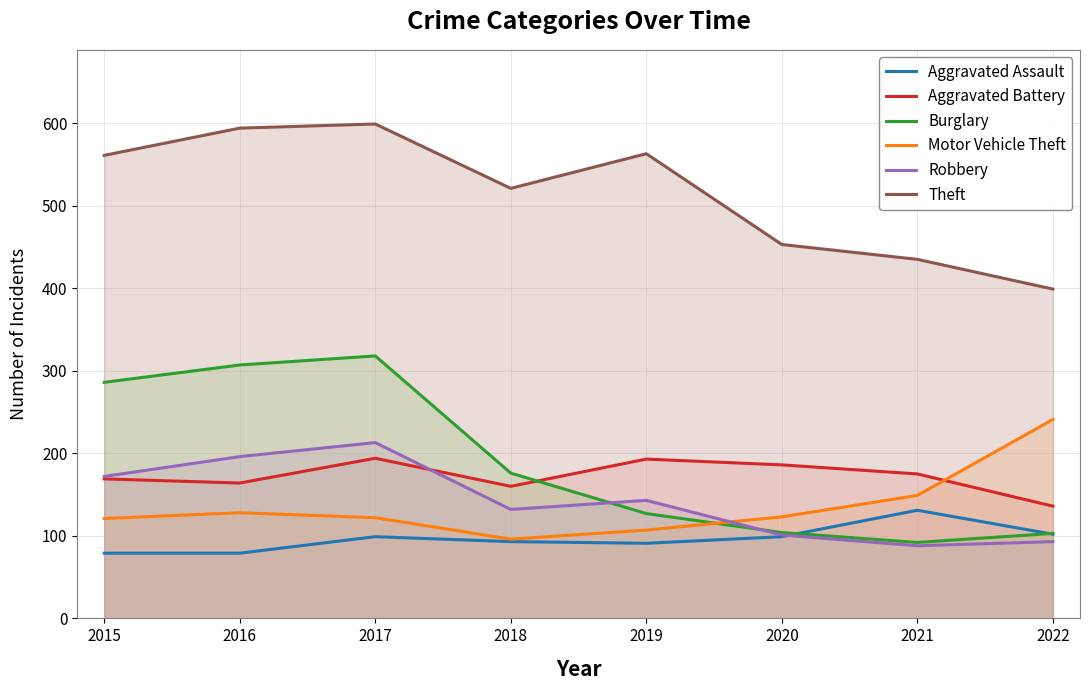

Rank the categories by Burglary value from highest to lowest.

2017, 2016, 2015, 2018, 2019, 2020, 2022, 2021